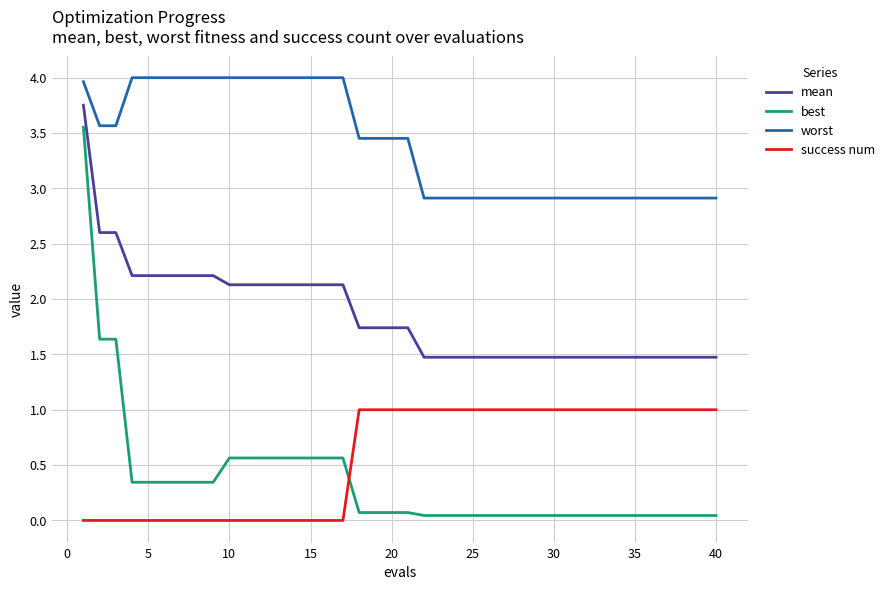

What is the average value of the success num series?

0.6